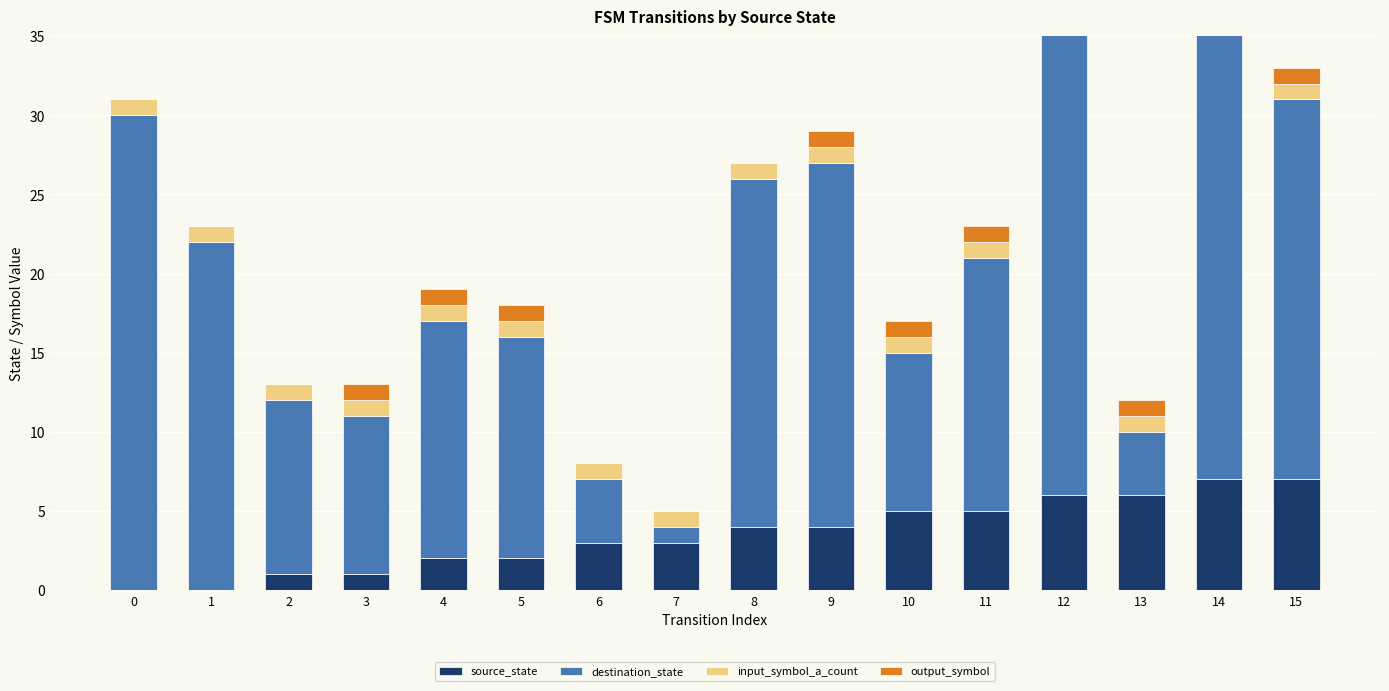

What is the value of the source_state bar at the 7th from the left?

3